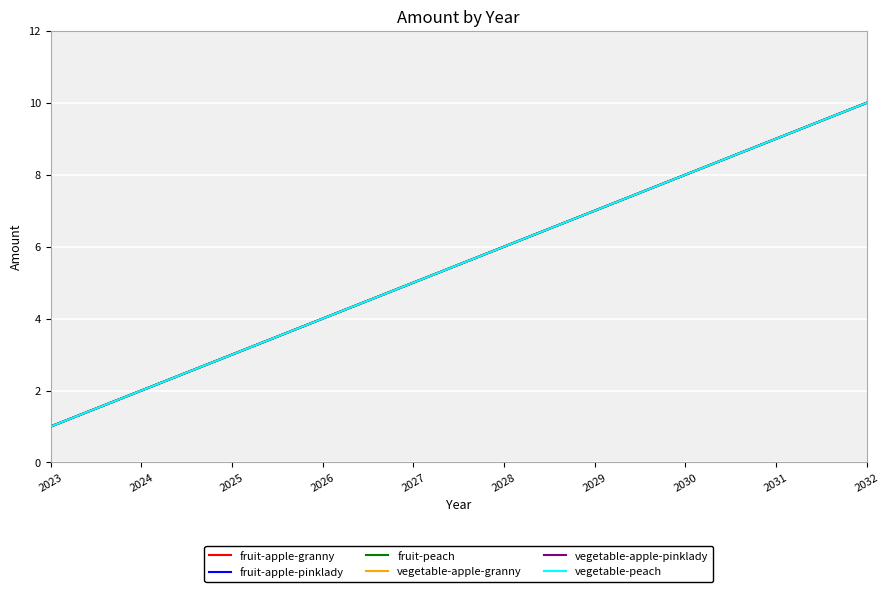

Does the chart display data point markers on the line(s)?

No